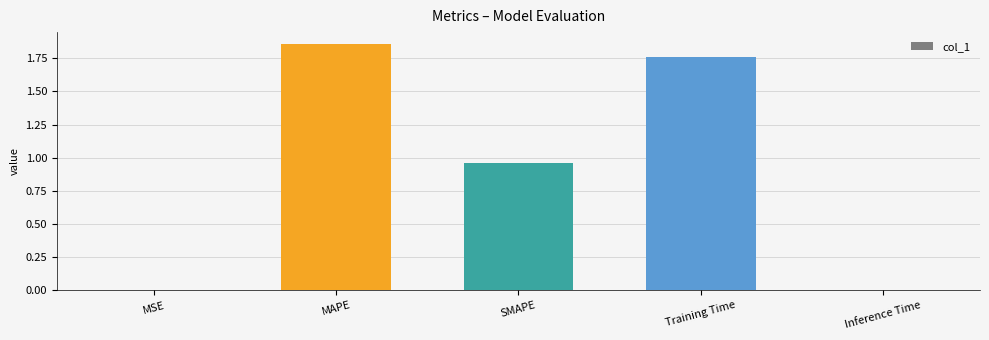

What is the sum of all values?

4.6